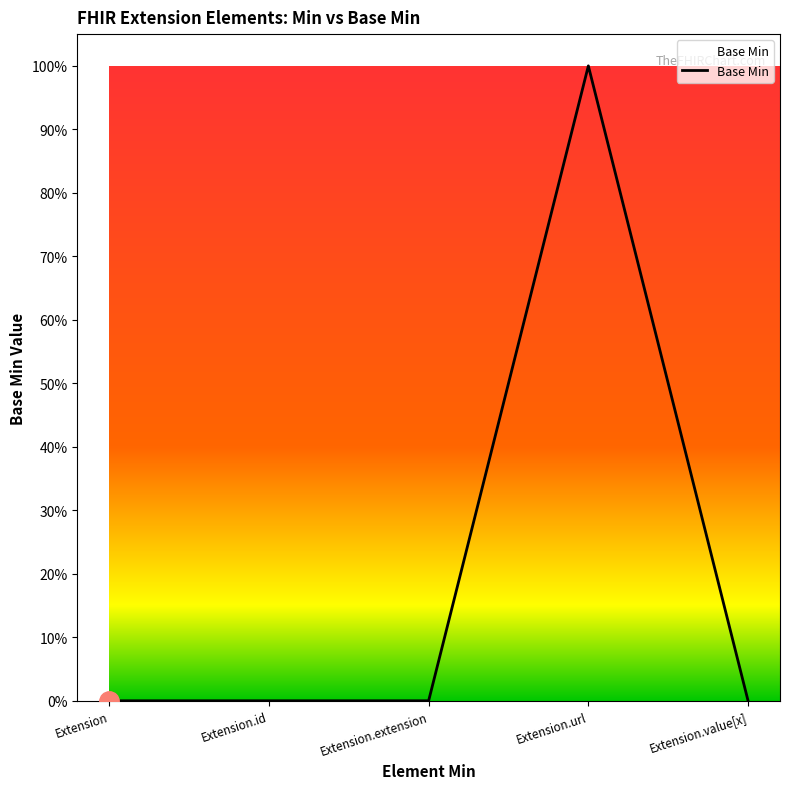

Is it true that the value at Extension is -1?

False